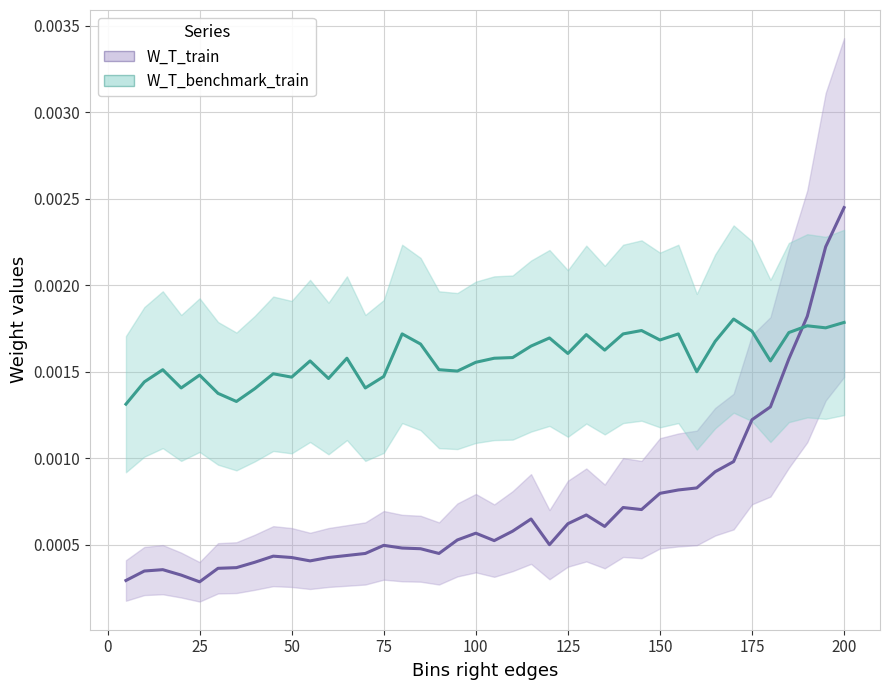

Does the chart have visible grid lines?

Yes